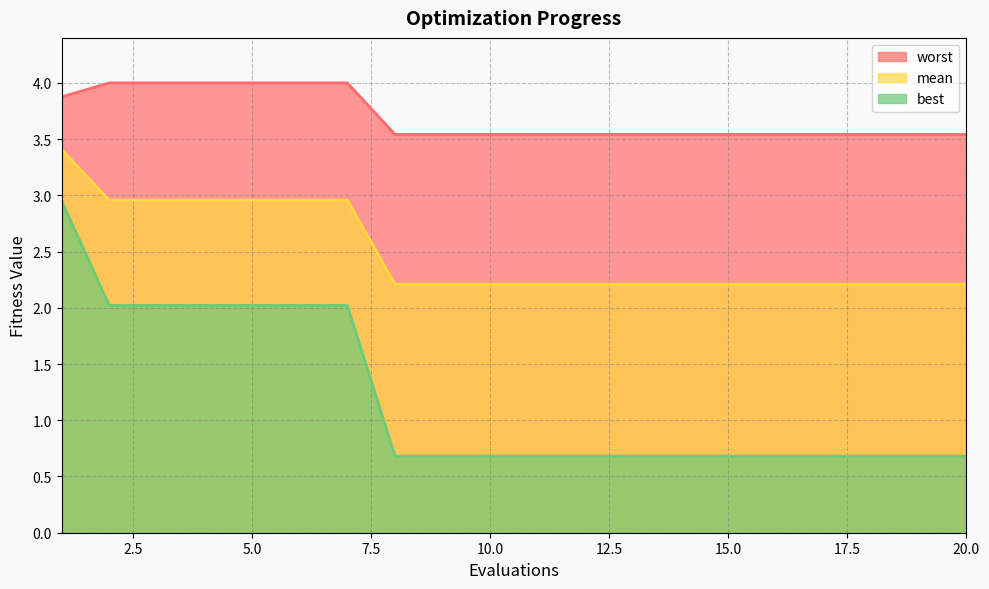

What is the minimum value shown in the chart?

0.7